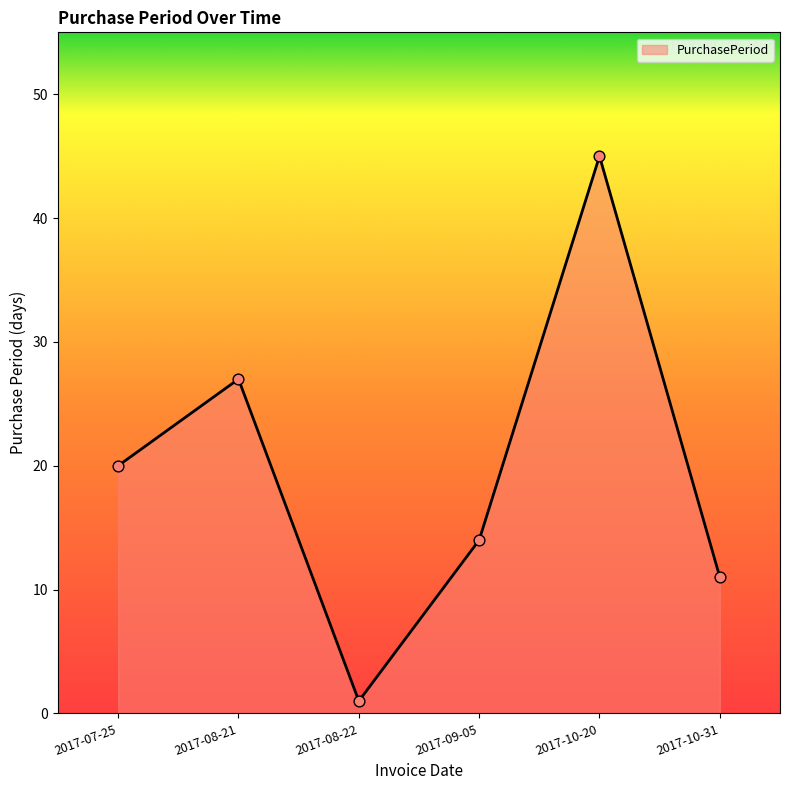

What is the ratio of the value at 2017-08-21 to the value at 2017-09-05?

1.9